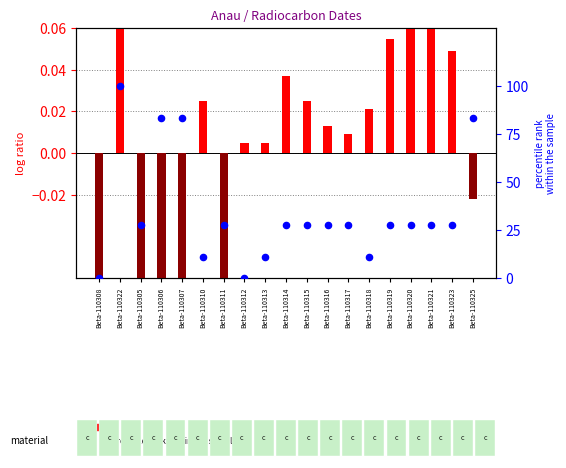

Which series has the widest spread of Y values?

percentile rank within the sample